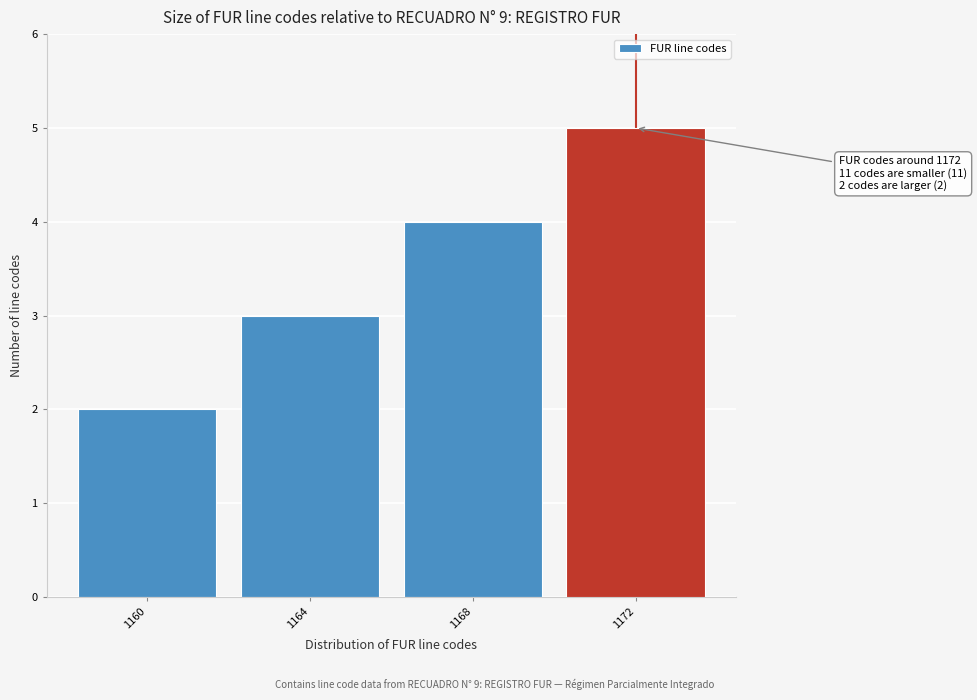

Which range on the x-axis has the tallest bar?

1170 to 1174